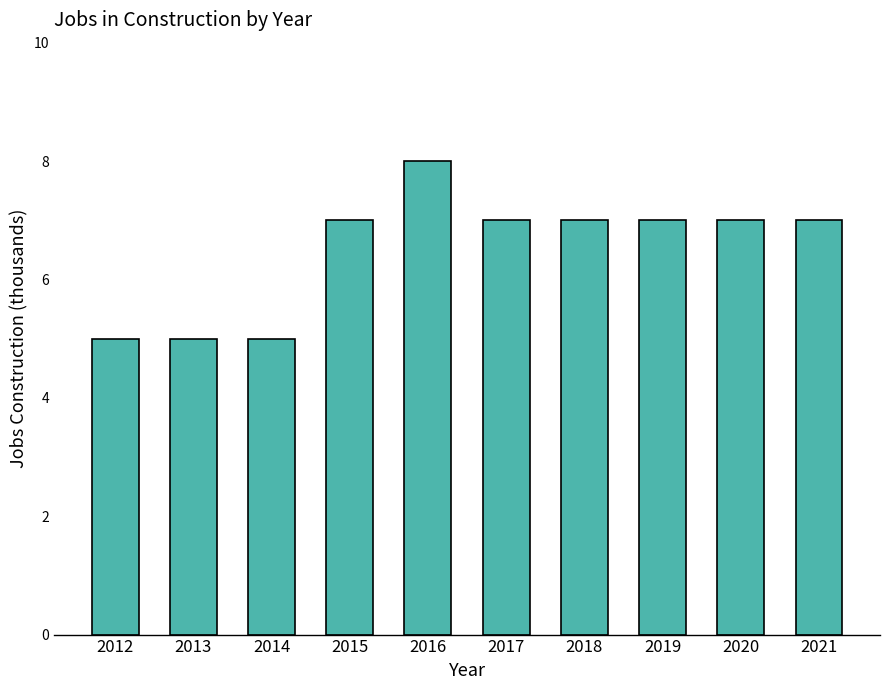

What is the sum of all values?

65